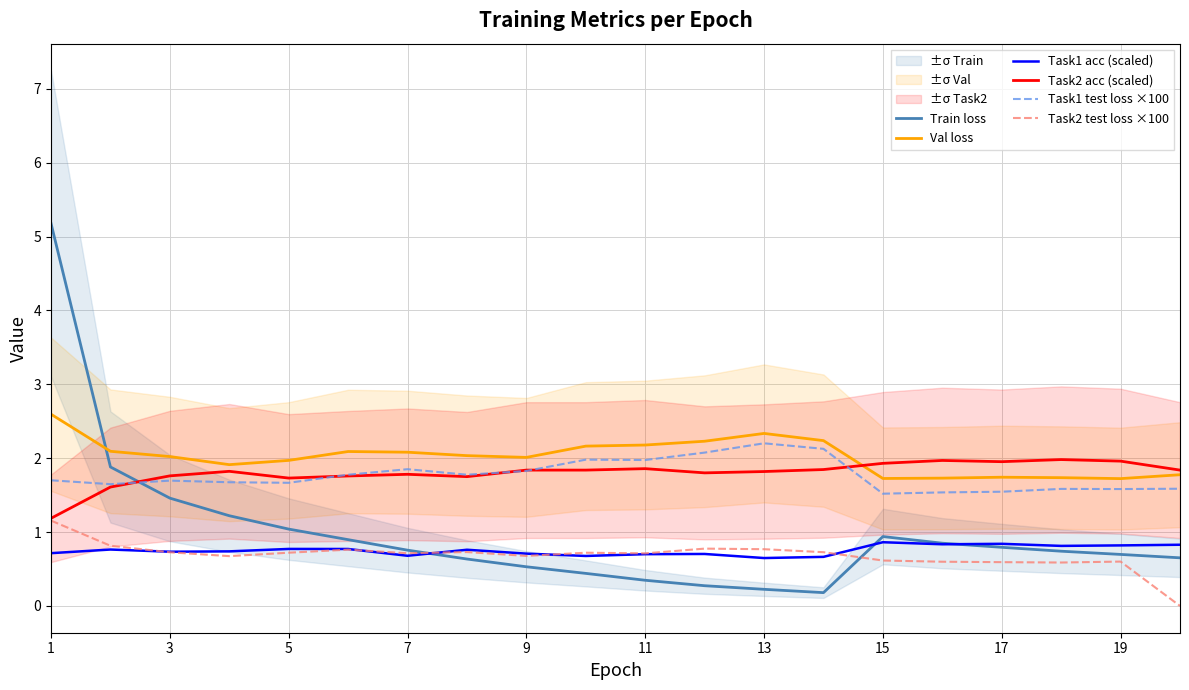

True or false: Task1 test loss ×100 and Task2 test loss ×100 intersect in this chart.

False